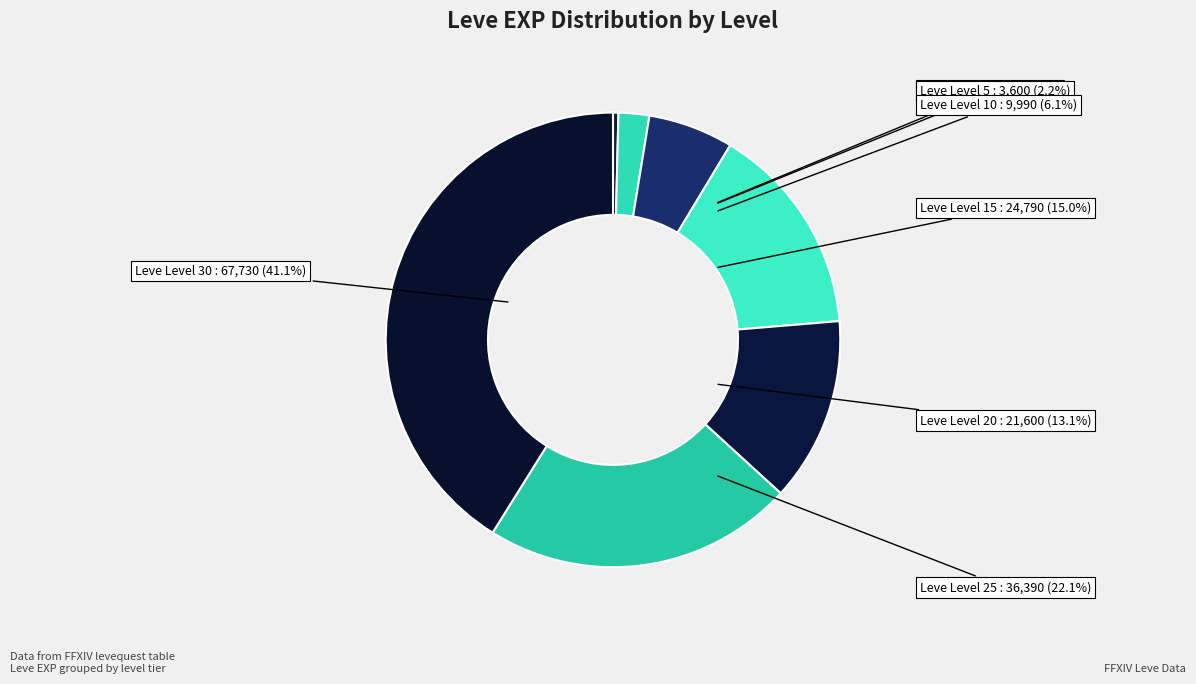

How many segments does this pie chart have?

7